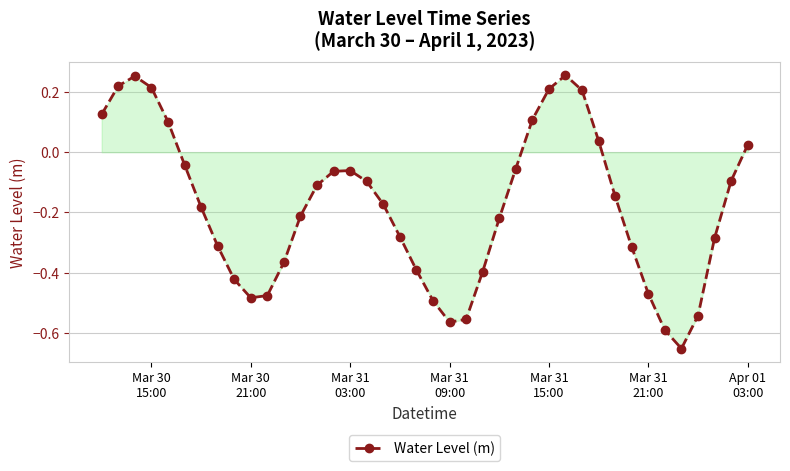

How many interior local peaks (higher than both neighbors) does the data have?

3